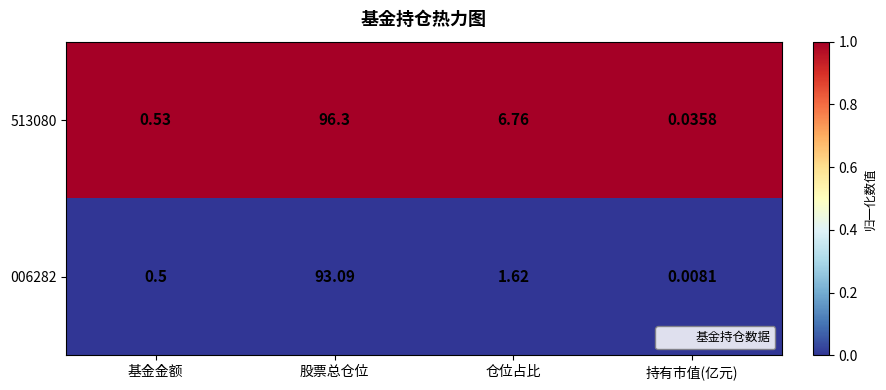

What is the total value across all series at 仓位占比?

8.4